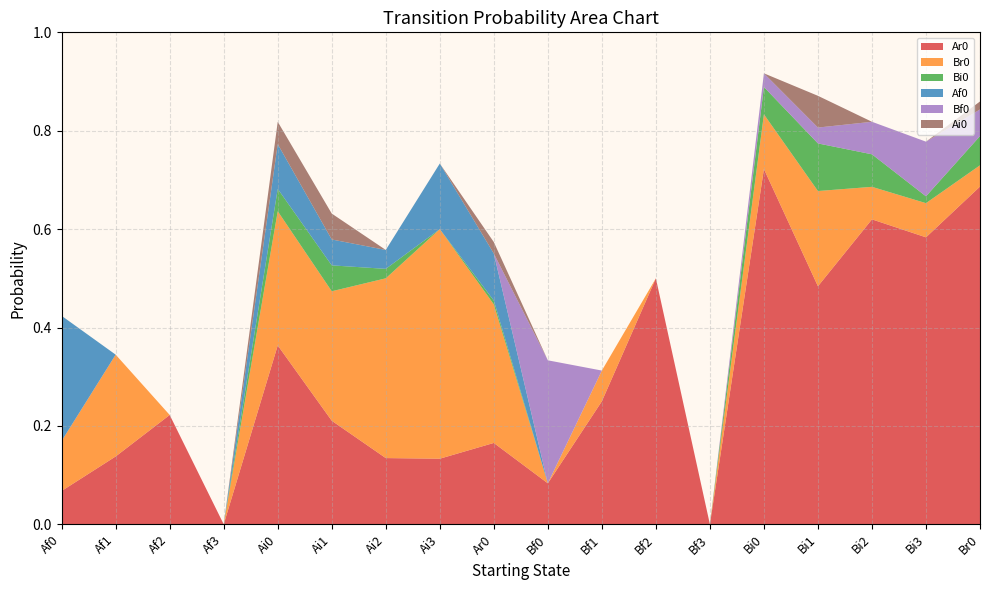

Reading left to right, list all the values displayed in this chart.

Ar0: Af0=0.1	Af1=0.1	Af2=0.2	Af3=0.0	Ai0=0.4	Ai1=0.2	Ai2=0.1	Ai3=0.1	Ar0=0.2	Bf0=0.1	Bf1=0.2	Bf2=0.5	Bf3=0.0	Bi0=0.7	Bi1=0.5	Bi2=0.6	Bi3=0.6	Br0=0.7
Br0: Af0=0.1	Af1=0.2	Af2=0.0	Af3=0.0	Ai0=0.3	Ai1=0.3	Ai2=0.4	Ai3=0.5	Ar0=0.3	Bf0=0.0	Bf1=0.1	Bf2=0.0	Bf3=0.0	Bi0=0.1	Bi1=0.2	Bi2=0.1	Bi3=0.1	Br0=0.0
Bi0: Af0=0.0	Af1=0.0	Af2=0.0	Af3=0.0	Ai0=0.0	Ai1=0.1	Ai2=0.0	Ai3=0.0	Ar0=0.0	Bf0=0.0	Bf1=0.0	Bf2=0.0	Bf3=0.0	Bi0=0.1	Bi1=0.1	Bi2=0.1	Bi3=0.0	Br0=0.1
Af0: Af0=0.3	Af1=0.0	Af2=0.0	Af3=0.0	Ai0=0.1	Ai1=0.1	Ai2=0.0	Ai3=0.1	Ar0=0.1	Bf0=0.0	Bf1=0.0	Bf2=0.0	Bf3=0.0	Bi0=0.0	Bi1=0.0	Bi2=0.0	Bi3=0.0	Br0=0.0
Bf0: Af0=0.0	Af1=0.0	Af2=0.0	Af3=0.0	Ai0=0.0	Ai1=0.0	Ai2=0.0	Ai3=0.0	Ar0=0.0	Bf0=0.2	Bf1=0.0	Bf2=0.0	Bf3=0.0	Bi0=0.0	Bi1=0.0	Bi2=0.1	Bi3=0.1	Br0=0.1
Ai0: Af0=0.0	Af1=0.0	Af2=0.0	Af3=0.0	Ai0=0.0	Ai1=0.1	Ai2=0.0	Ai3=0.0	Ar0=0.0	Bf0=0.0	Bf1=0.0	Bf2=0.0	Bf3=0.0	Bi0=0.0	Bi1=0.1	Bi2=0.0	Bi3=0.0	Br0=0.0